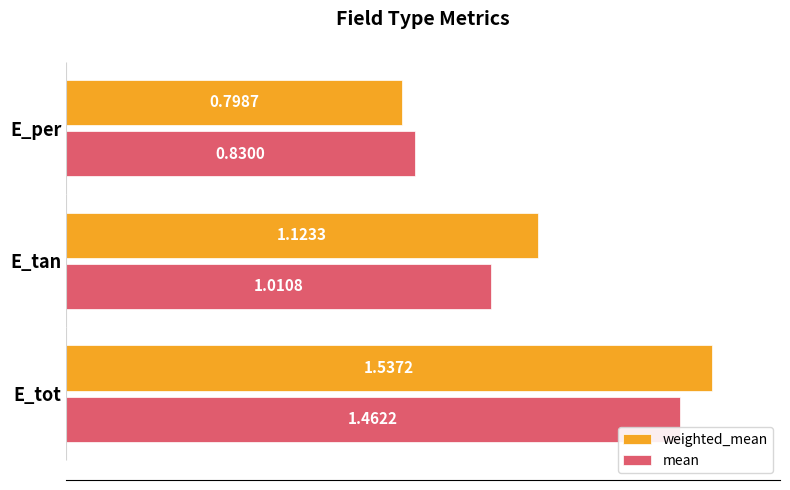

Rank the series by their average value, from lowest to highest.

mean, weighted_mean